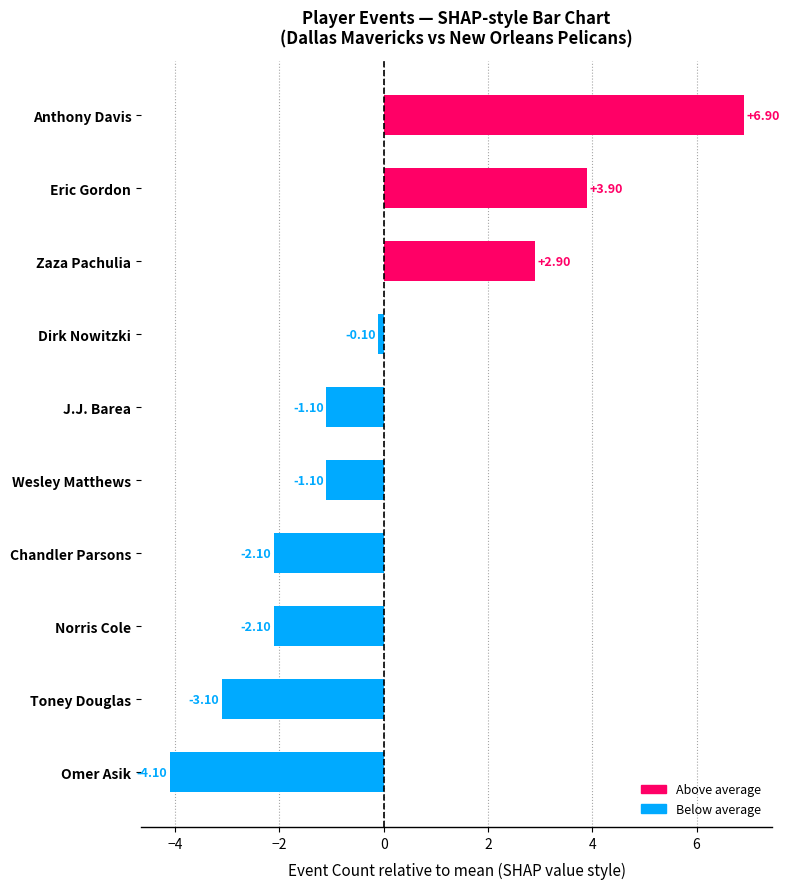

At which label is the value closest to 1?

Dirk Nowitzki